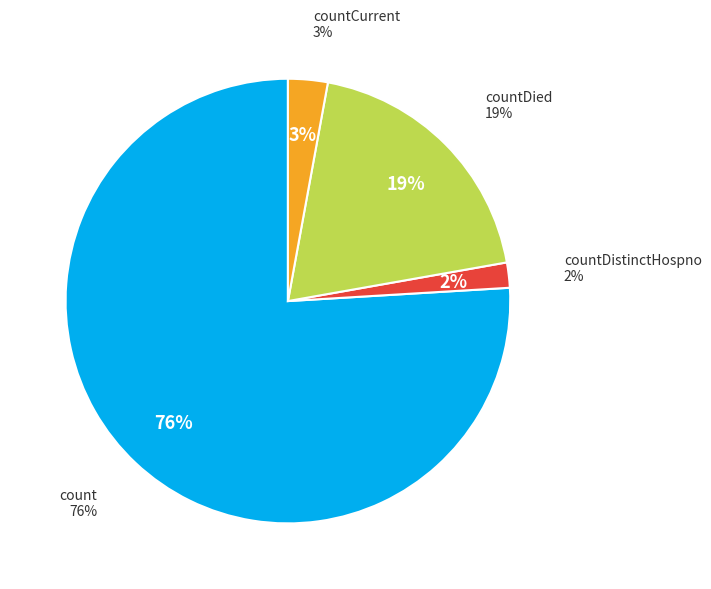

Which slice is the smallest?

countDistinctHospno